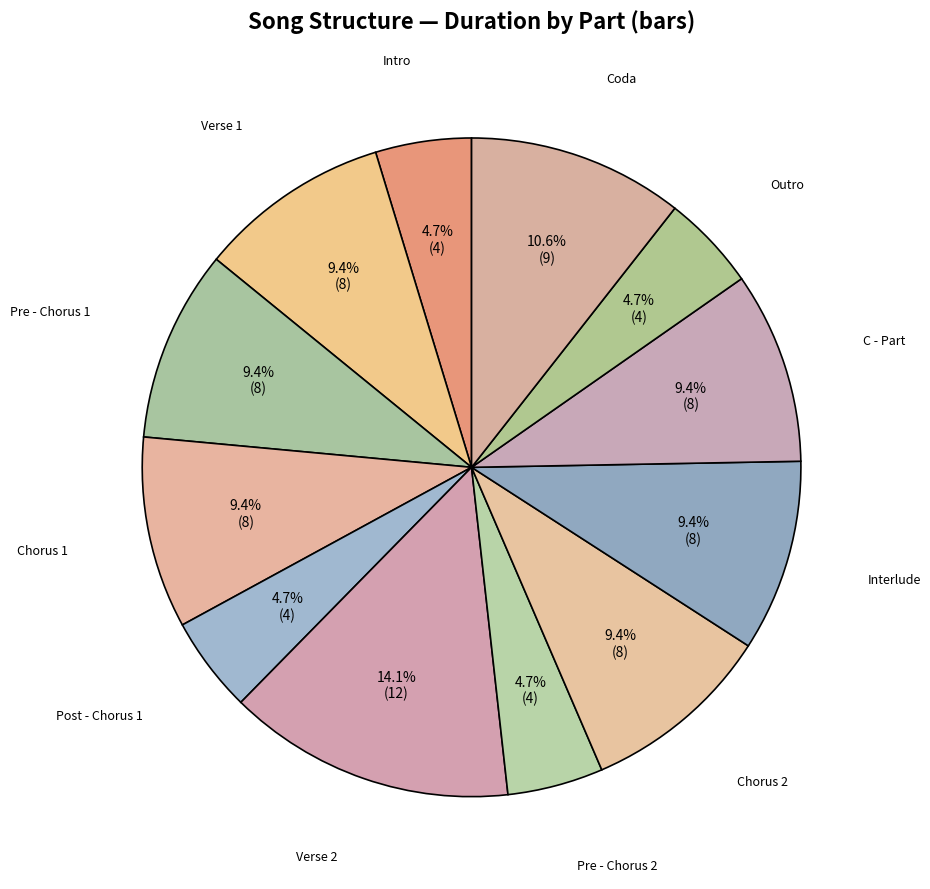

Which slice is the largest?

Verse 2